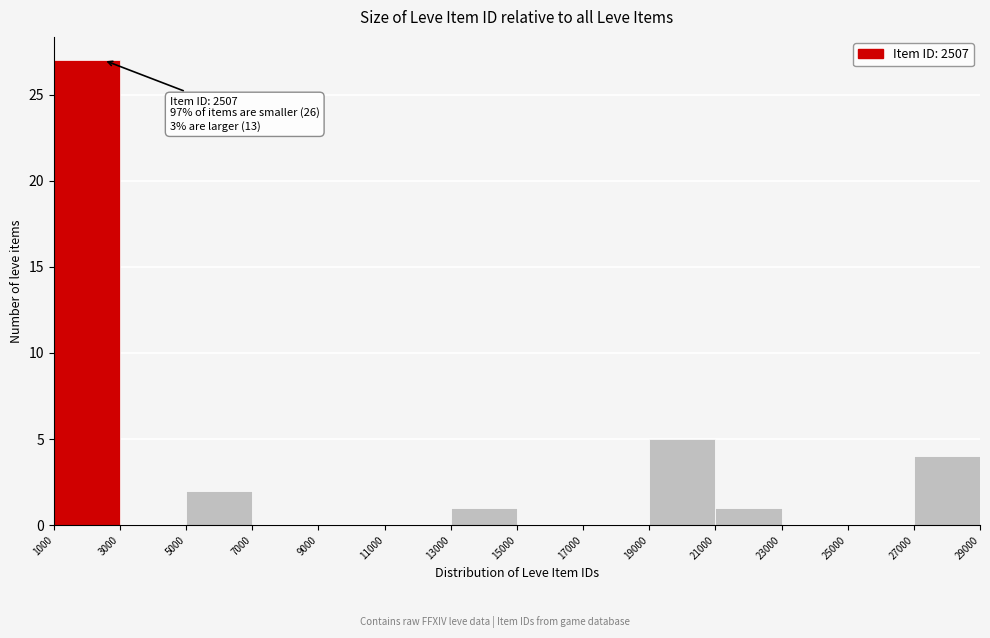

Which range on the x-axis has the tallest bar?

1000 to 3000